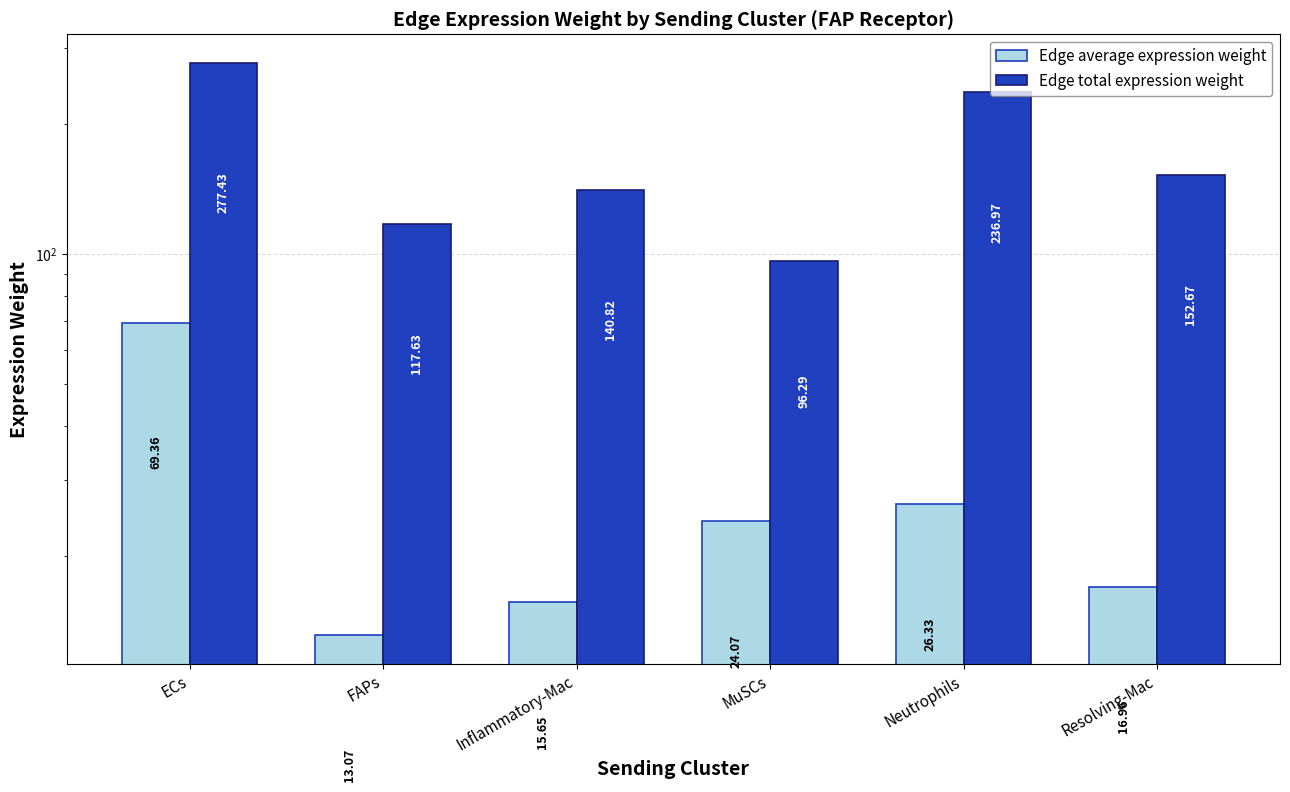

What is the difference between the maximum and minimum values in the Edge total expression weight series?

181.1